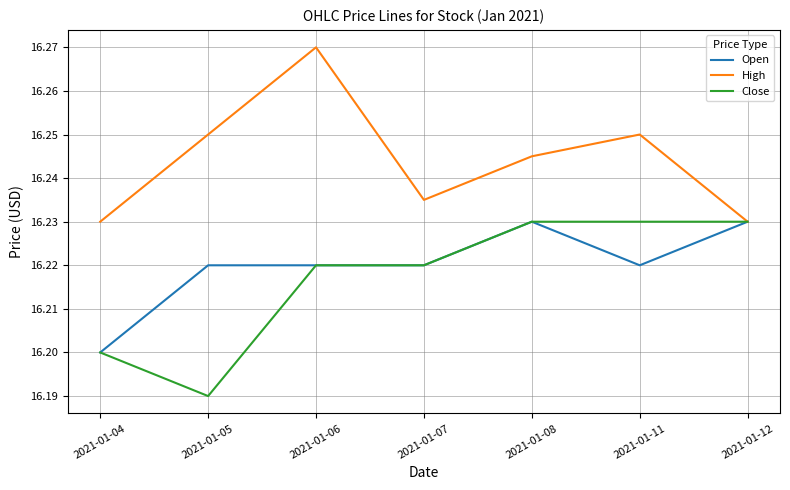

Which category has the highest value across all series?

2021-01-06